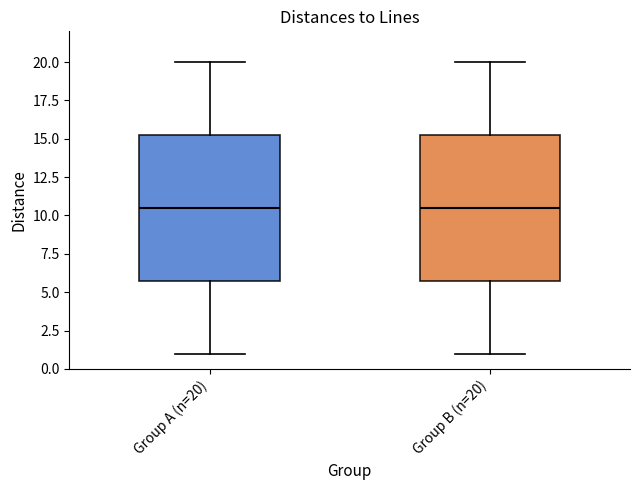

Where is the lower edge of the box for Group B (n=20) on the y-axis? The values are not printed on the chart, so give them approximately, as read against the axis.

6.0